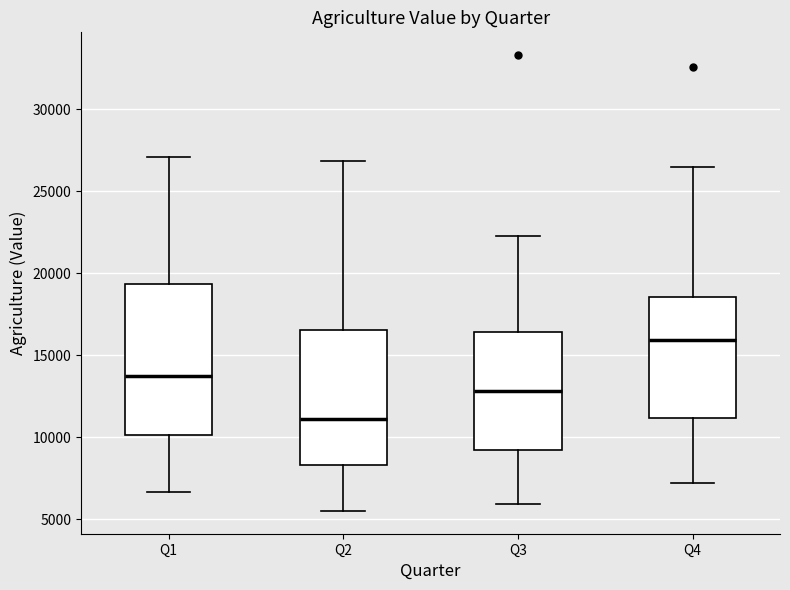

Which box is the tallest, from its lower edge to its upper edge?

Q1